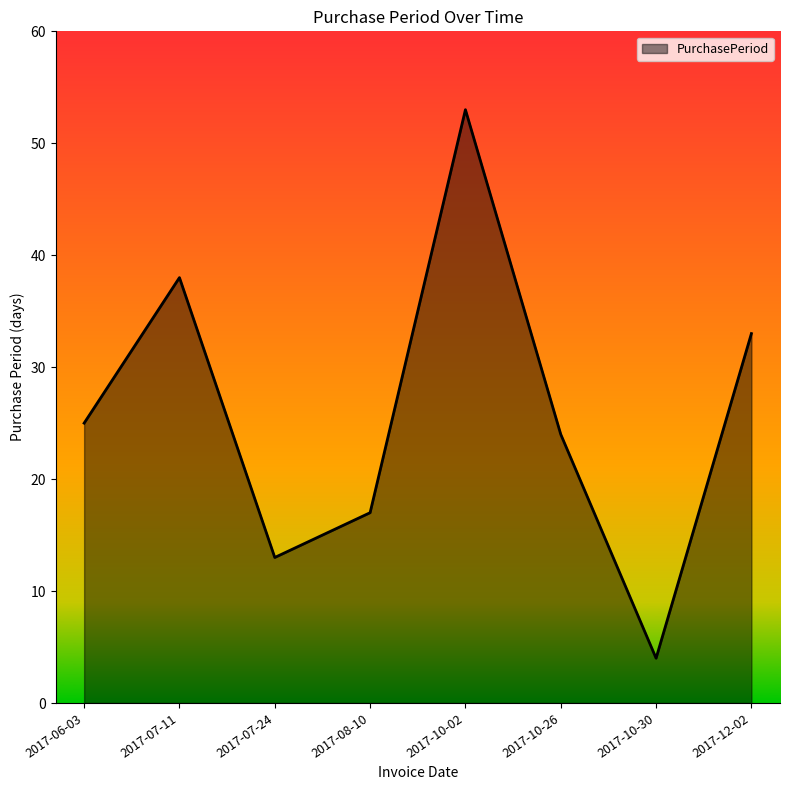

Rank the categories by value from highest to lowest.

2017-10-02, 2017-07-11, 2017-12-02, 2017-06-03, 2017-10-26, 2017-08-10, 2017-07-24, 2017-10-30